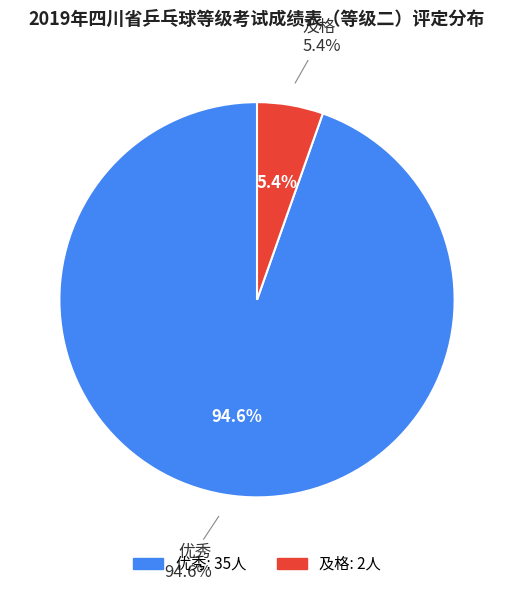

What is the majority slice?

优秀